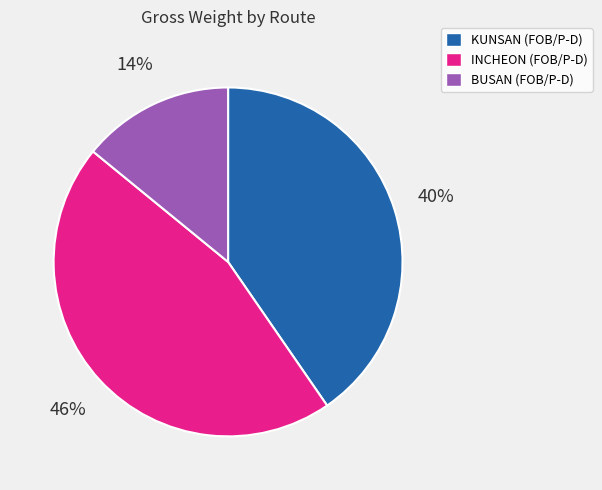

To the nearest percent, what is the average slice percentage?

33%